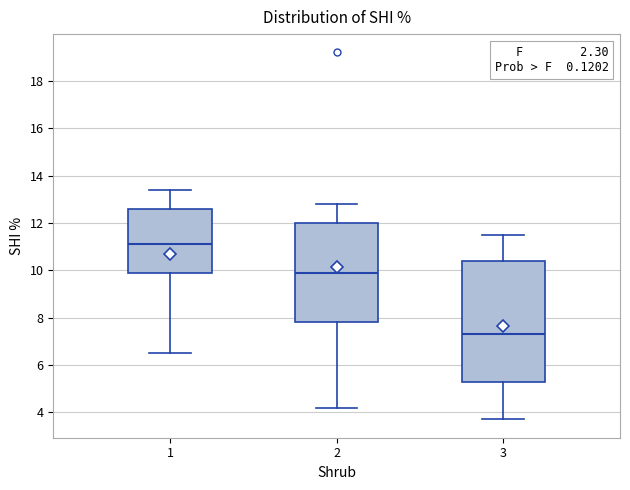

Which box has the lowest median line?

3